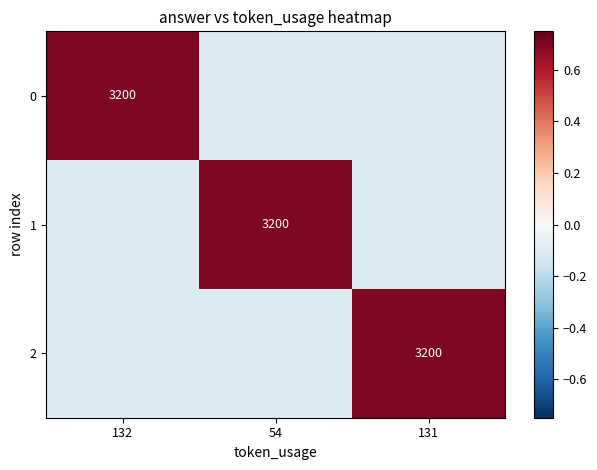

The 1 series shows 4592.4 at 54. True or false?

False